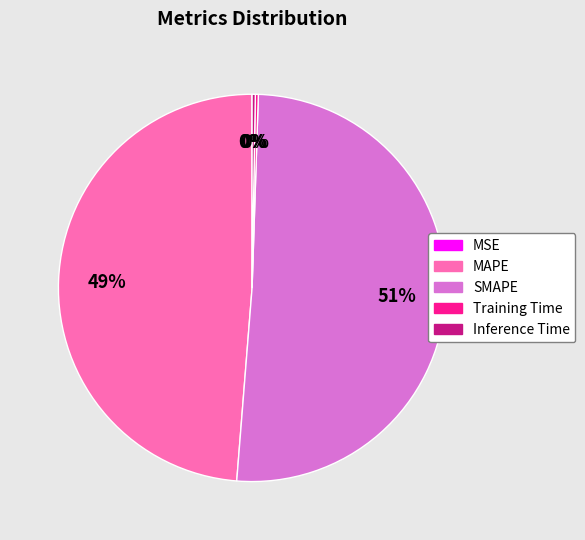

Is there any slice that represents more than half of the pie?

Yes